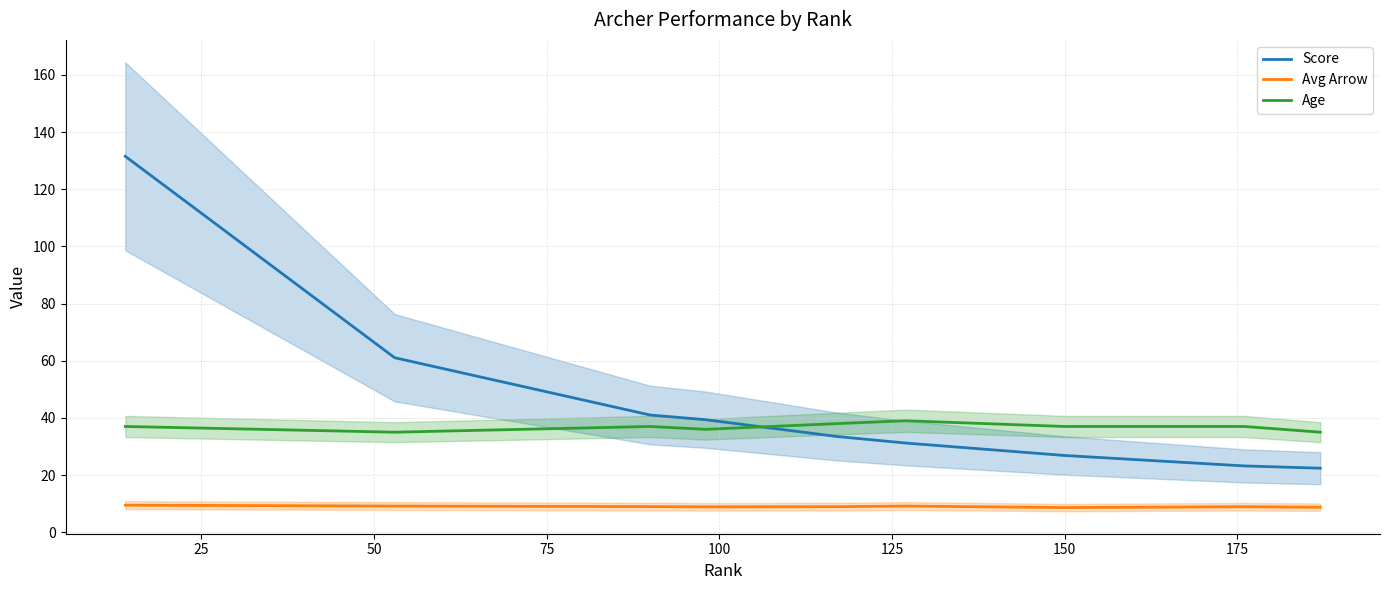

Which category has the lowest value across all series?

150